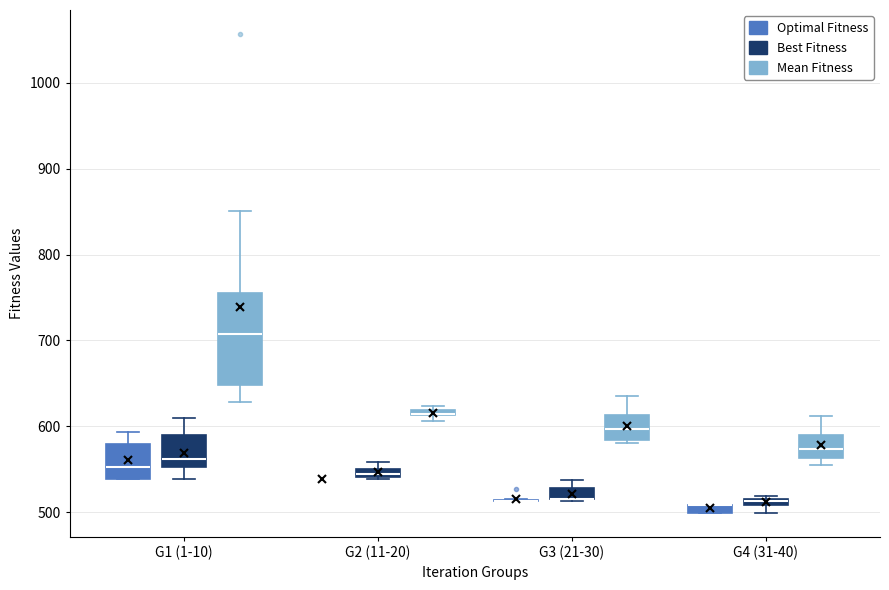

Where is the upper edge of the box for G4 (31-40) (Mean Fitness) on the y-axis? The values are not printed on the chart, so give them approximately, as read against the axis.

590